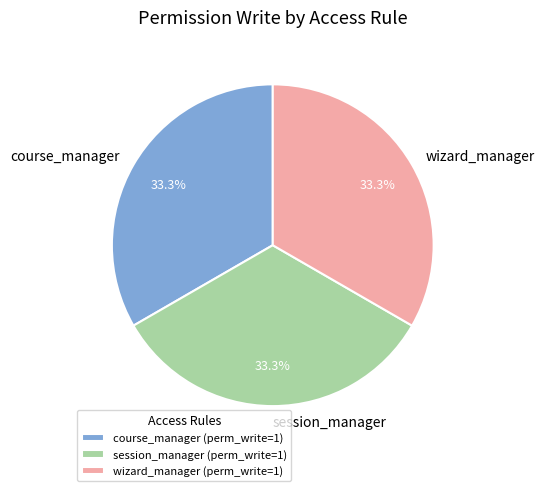

How many slices are in this pie chart?

3